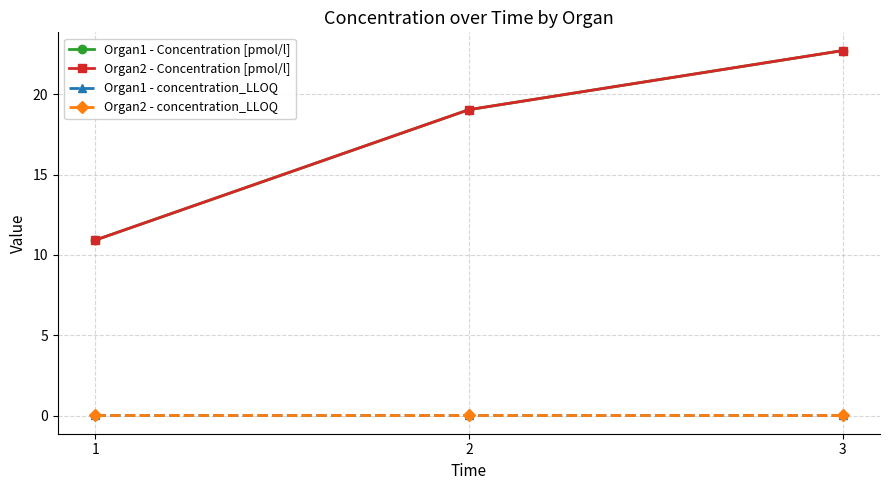

Does the chart have visible grid lines?

Yes